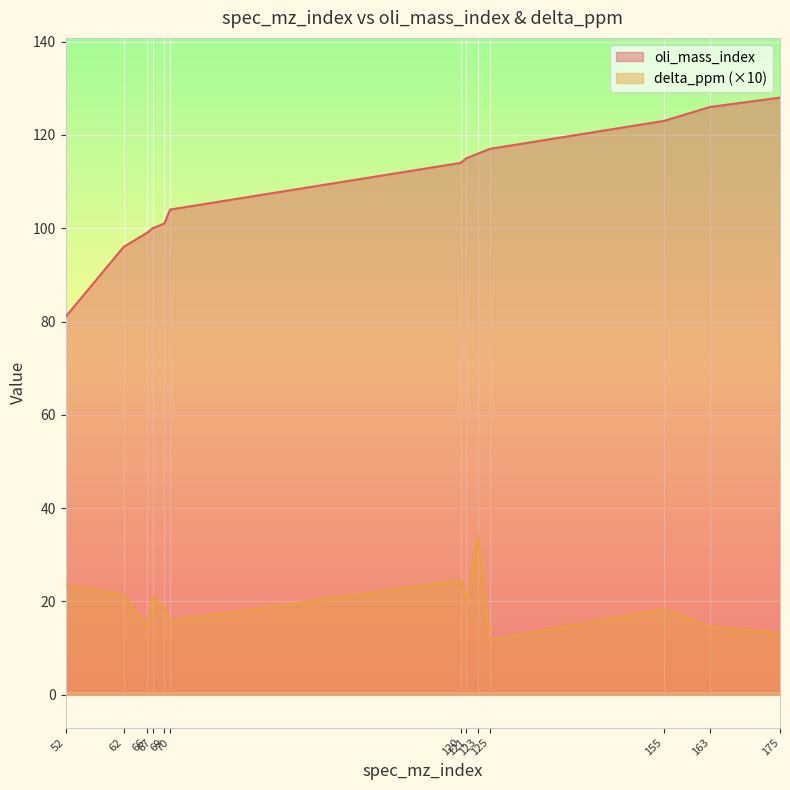

Is the value of oli_mass_index at 120 greater than the value of delta_ppm at 62?

Yes